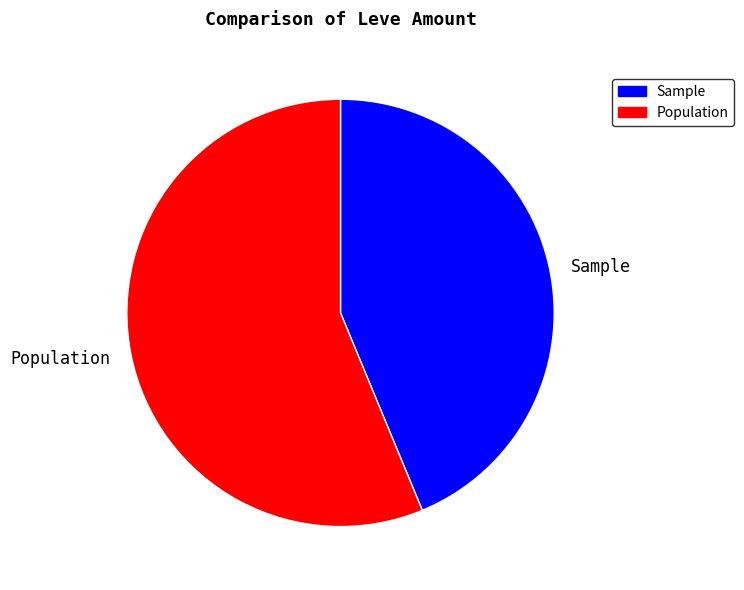

Is there any slice that represents more than half of the pie?

Yes